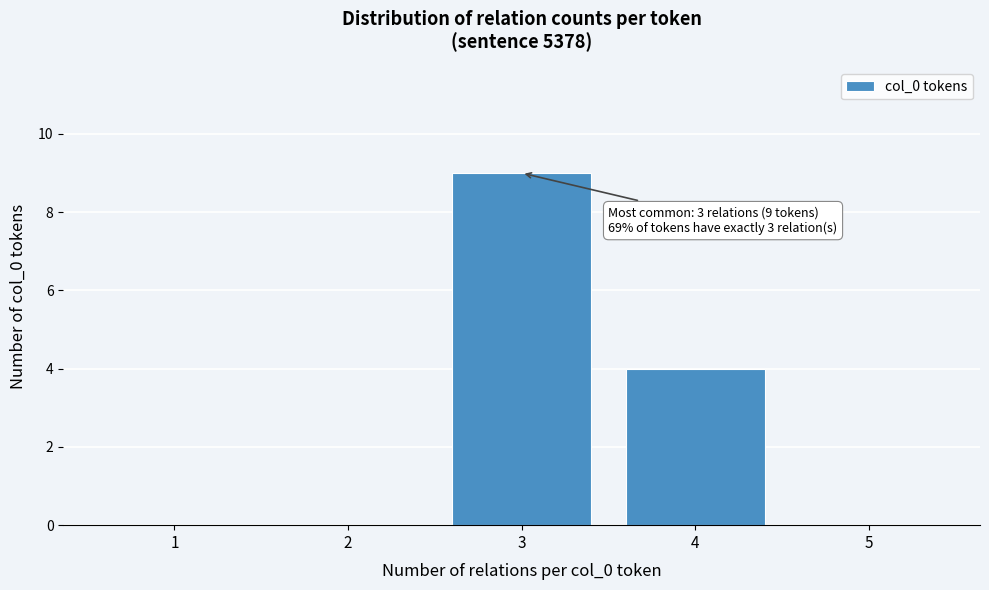

Reading left to right, list all the values displayed in this chart.

1=0	2=0	3=9	4=4	5=0